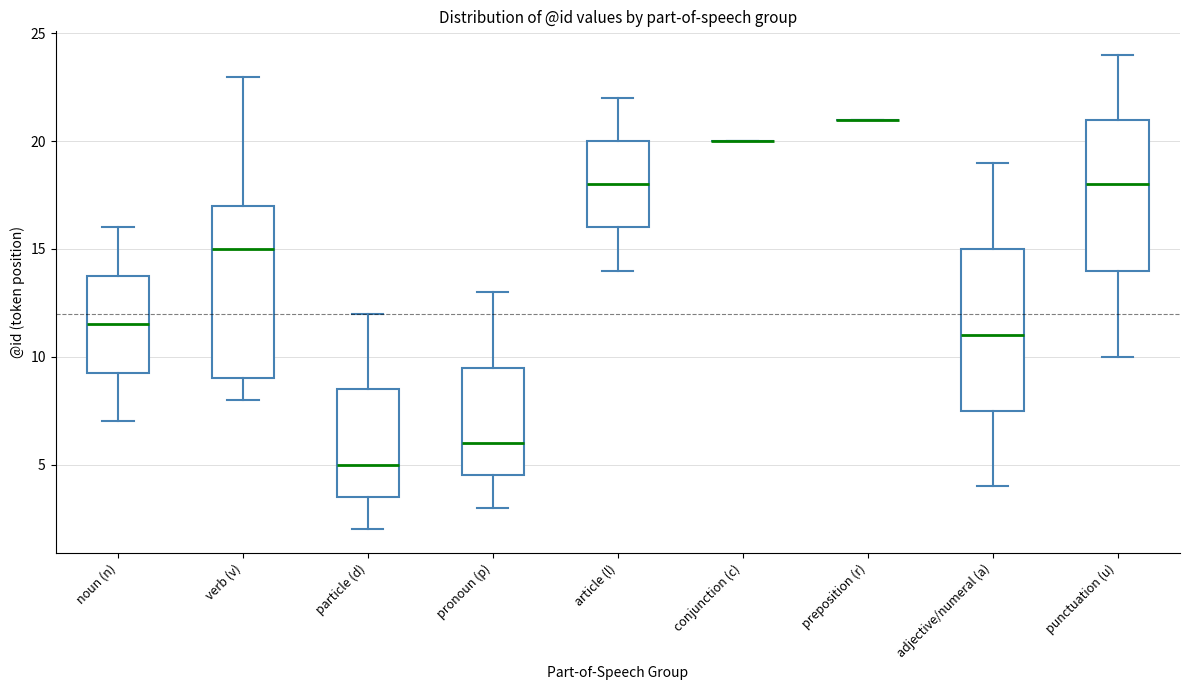

Reading left to right, read every box against the y-axis: the position of its median line, the range the box covers, and the ends of its whiskers. The values are not printed on the chart, so give them approximately, as read against the axis.

noun (n): median 11.5, box 9.5 to 14.0, whiskers 7.0 to 16.0
verb (v): median 15.0, box 9.0 to 17.0, whiskers 8.0 to 23.0
particle (d): median 5.0, box 3.5 to 8.5, whiskers 2.0 to 12.0
pronoun (p): median 6.0, box 4.5 to 9.5, whiskers 3.0 to 13.0
article (l): median 18.0, box 16.0 to 20.0, whiskers 14.0 to 22.0
conjunction (c): box collapsed to a line at 20.0, whiskers 20.0 to 20.0
preposition (r): box collapsed to a line at 21.0, whiskers 21.0 to 21.0
adjective/numeral (a): median 11.0, box 7.5 to 15.0, whiskers 4.0 to 19.0
punctuation (u): median 18.0, box 14.0 to 21.0, whiskers 10.0 to 24.0